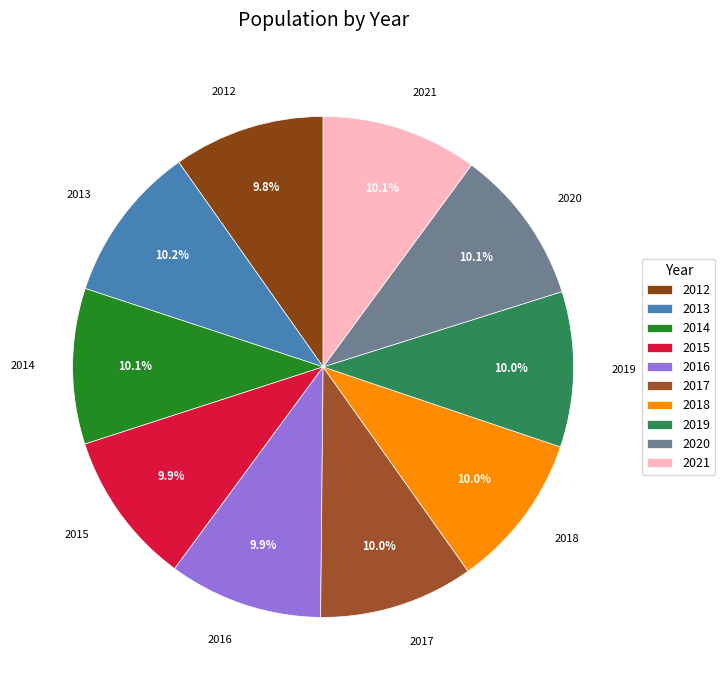

True or false: 2016 accounts for 1% of the total.

False